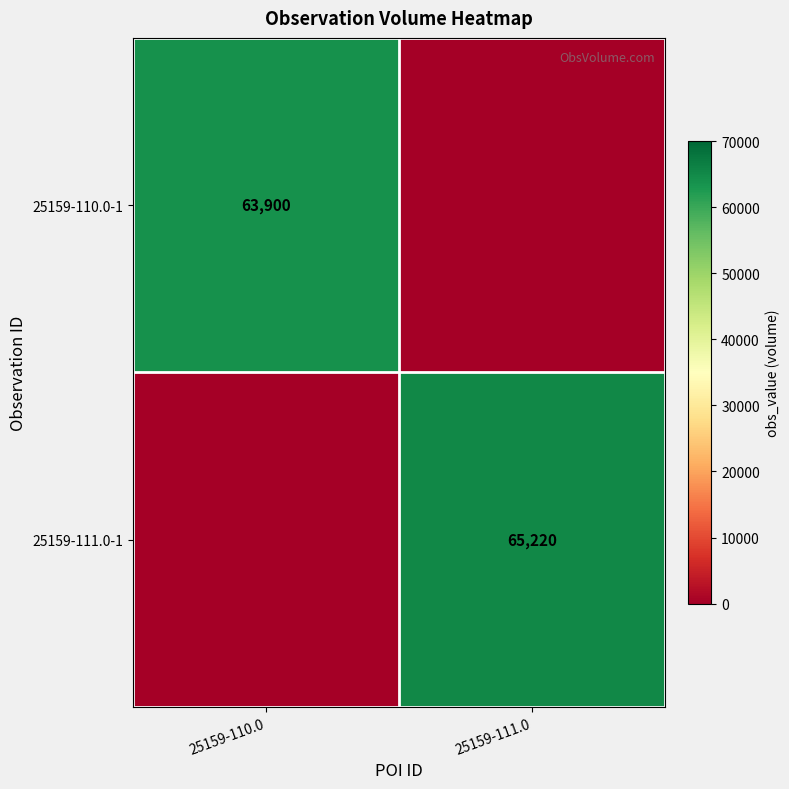

Is it true that 25159-110.0-1 equals 63900 at 25159-110.0?

True